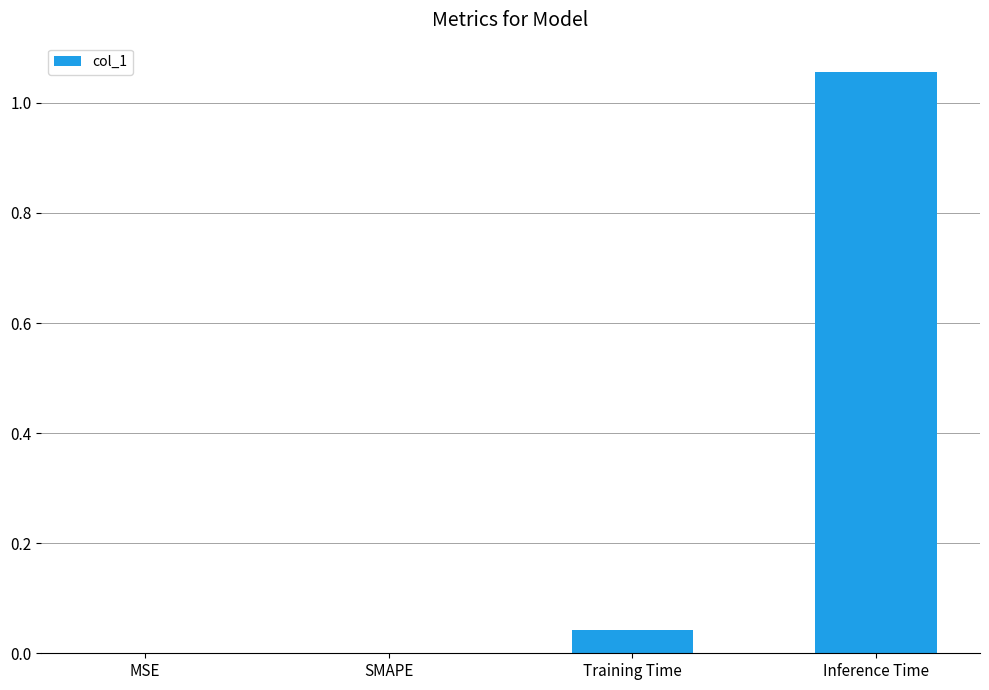

What is the change in value from Training Time to Inference Time?

+1.0